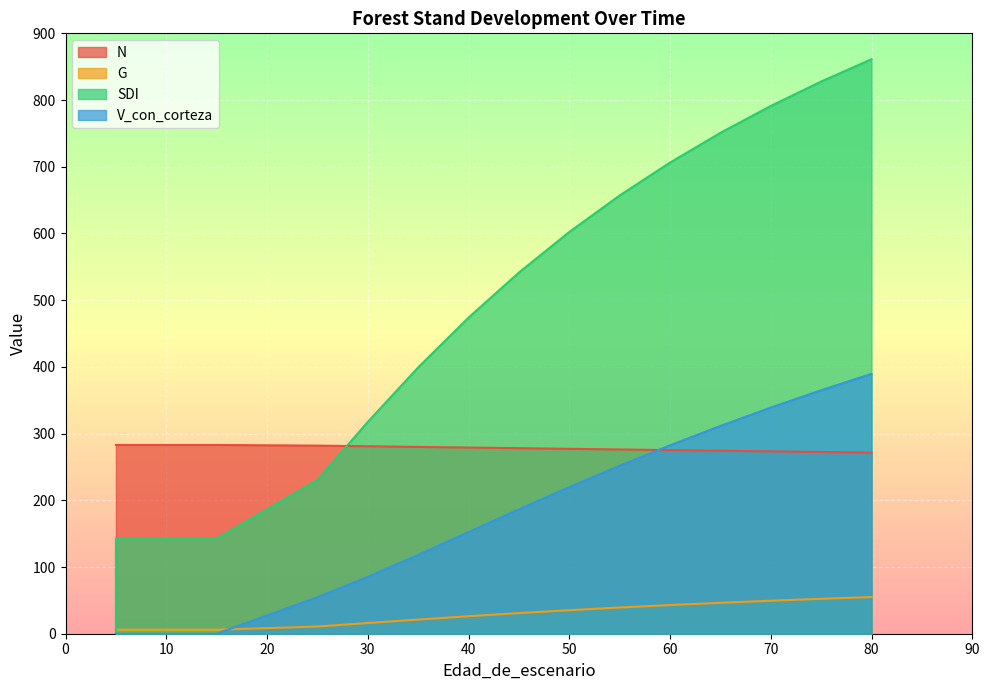

Which has a higher value, 65 or 70?

65